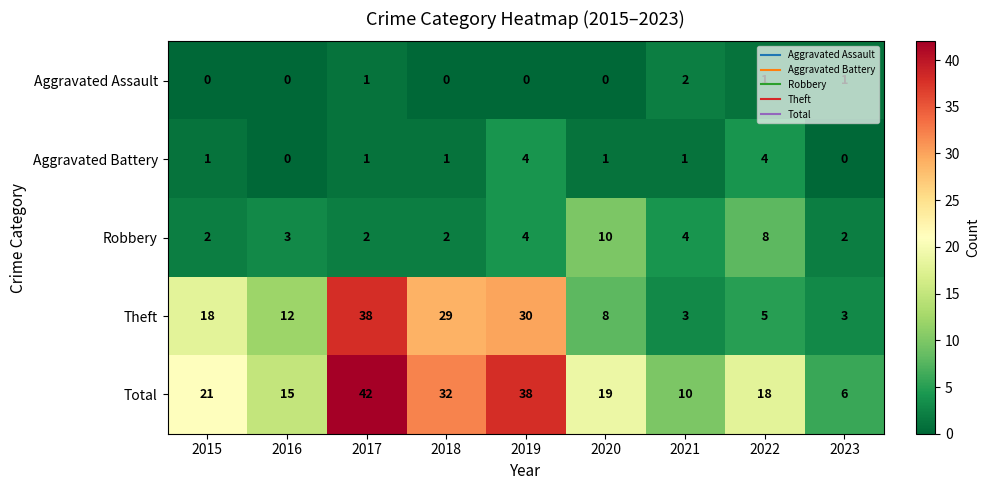

Count the number of data series in this chart.

5